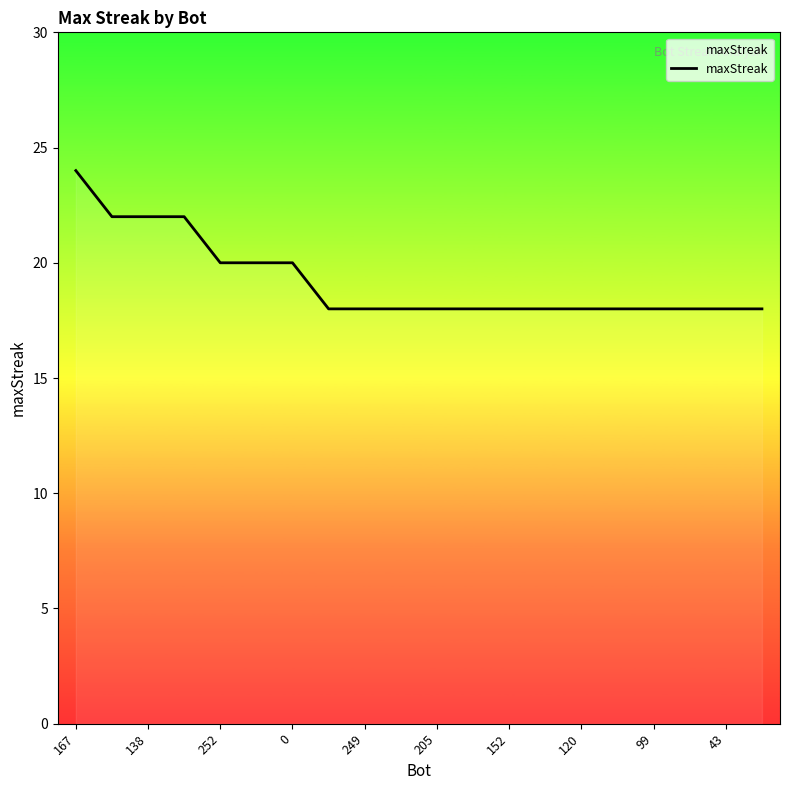

What is the difference between the maximum and minimum values?

6